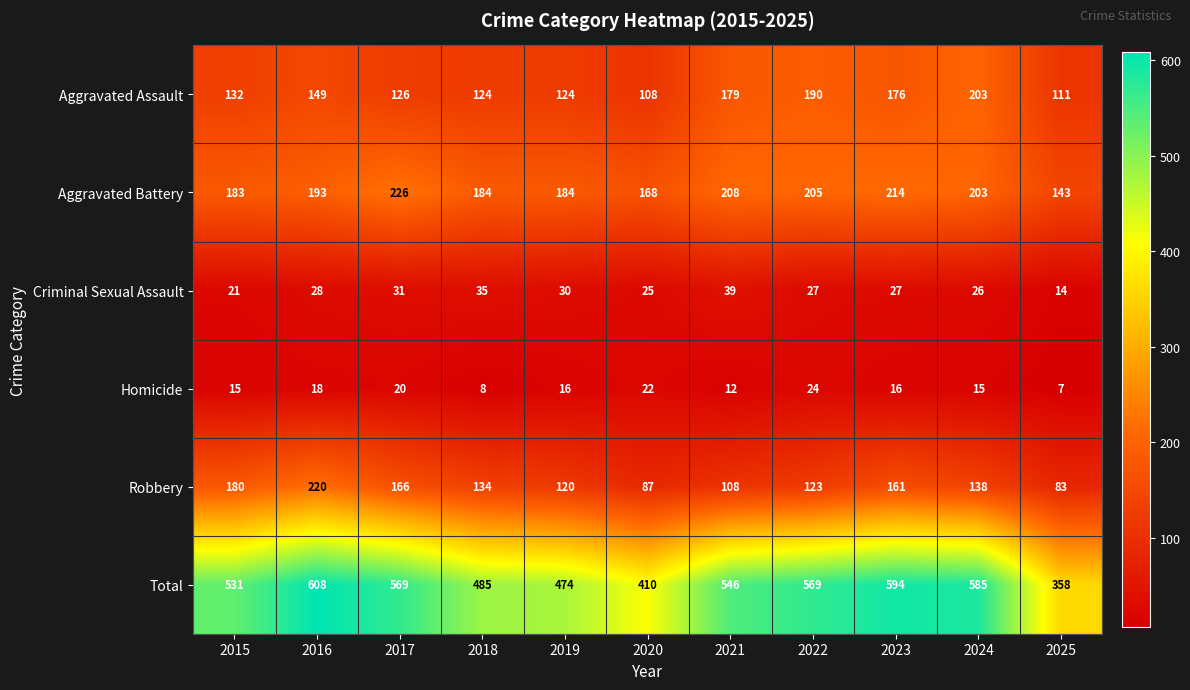

What is the total value across all series at 2022?

1138